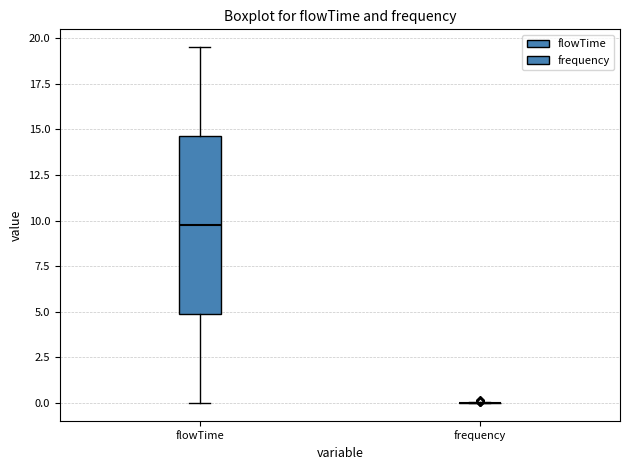

Reading left to right, read every box against the y-axis: the position of its median line, the range the box covers, and the ends of its whiskers. The values are not printed on the chart, so give them approximately, as read against the axis.

flowTime: median 10.0, box 5.0 to 14.5, whiskers 0.0 to 19.5
frequency: box collapsed to a line at 0.0, whiskers 0.0 to 0.0